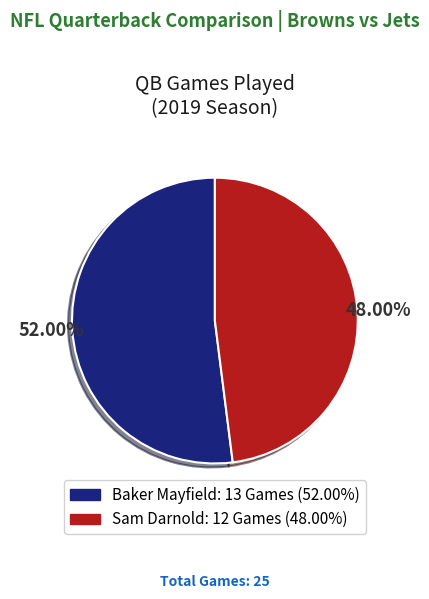

Count the number of slices in the pie.

2